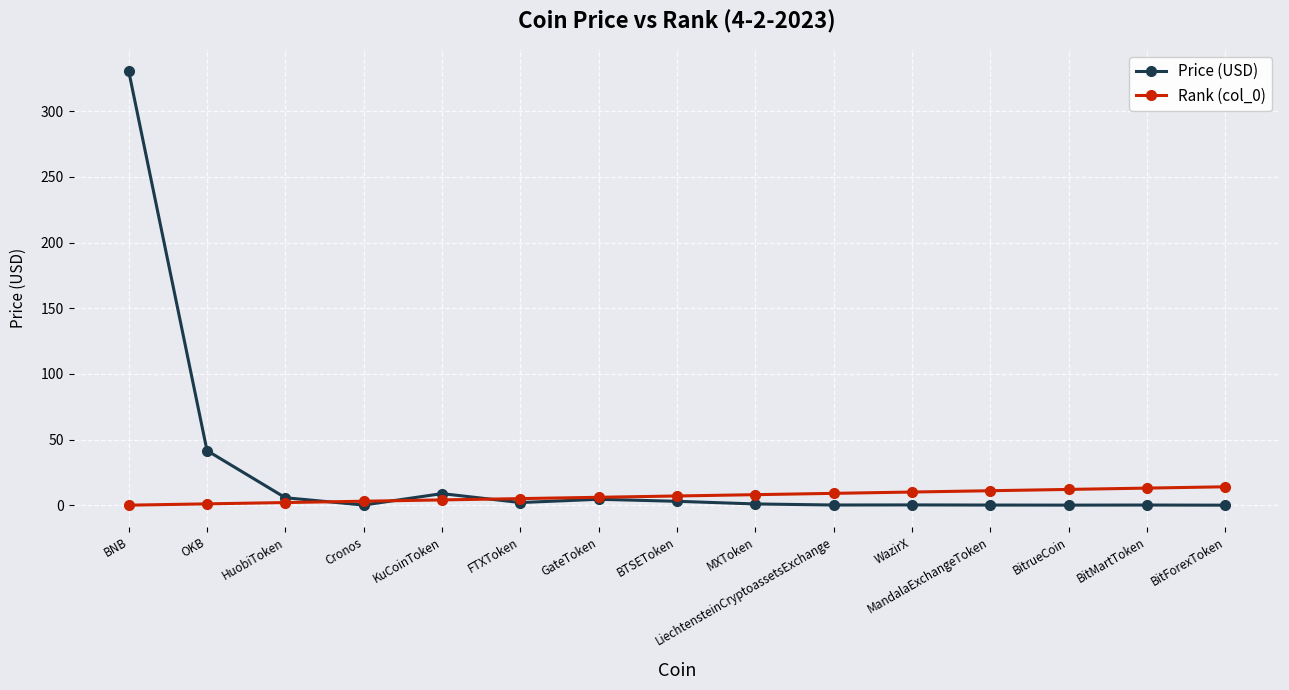

Which series has the largest total across all categories?

Price (USD)